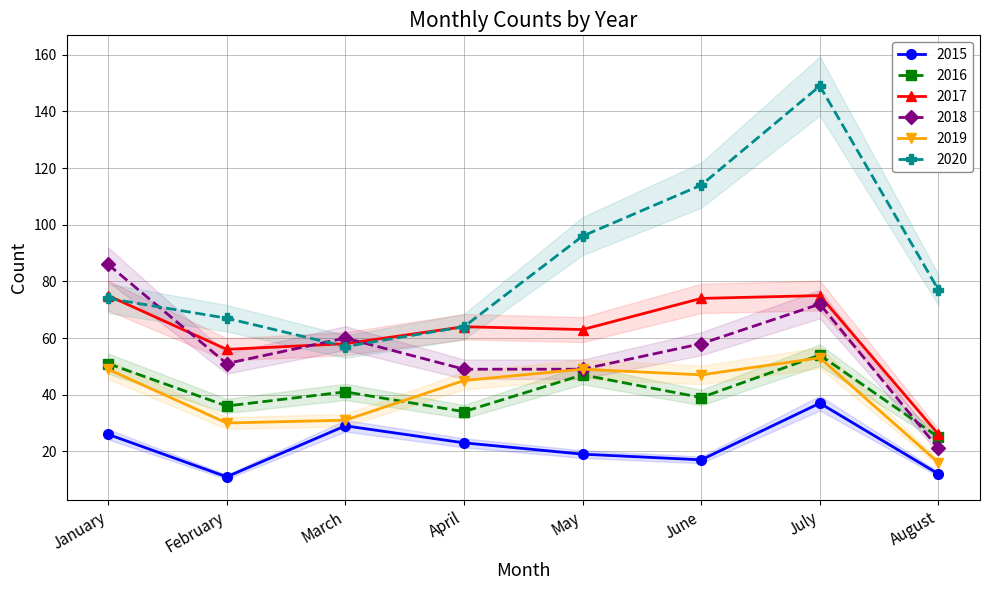

Where does the 2019 series first go above 47?

January